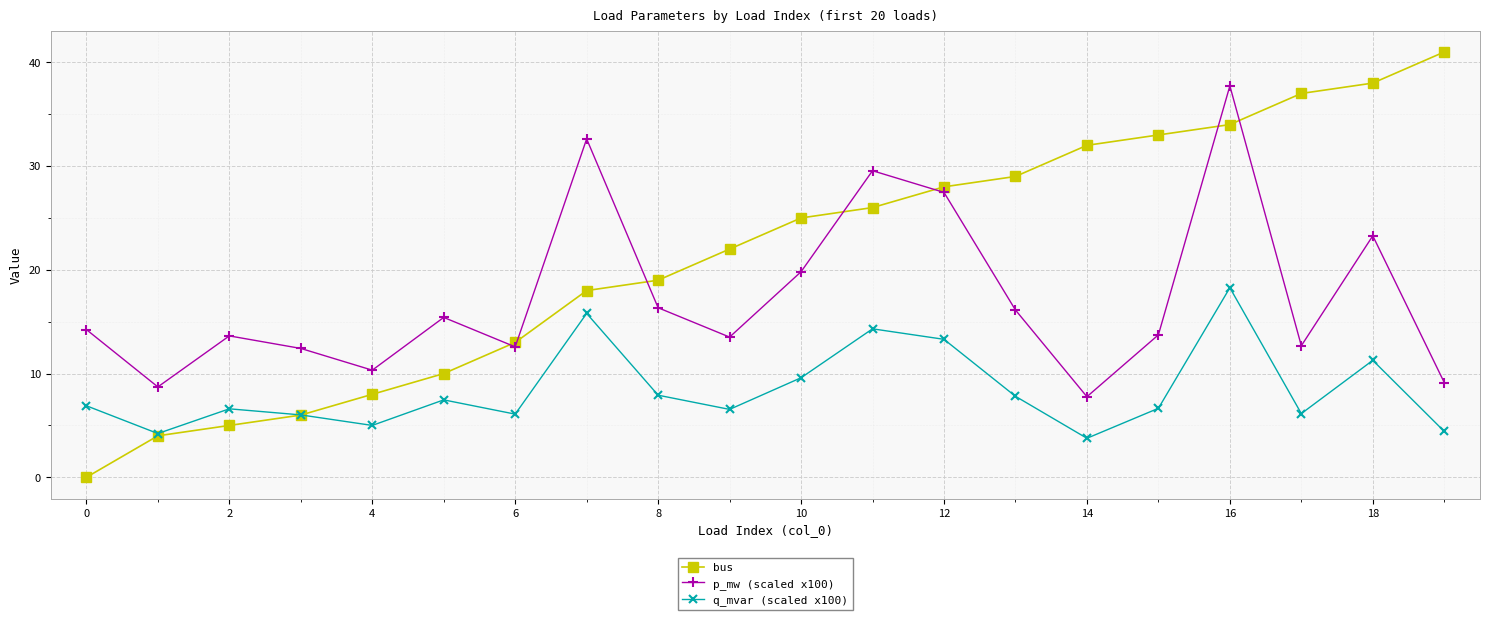

Count the number of data series in this chart.

3